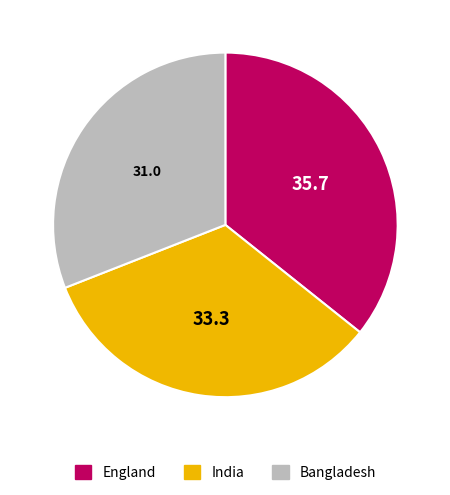

Does any single category account for the majority?

No